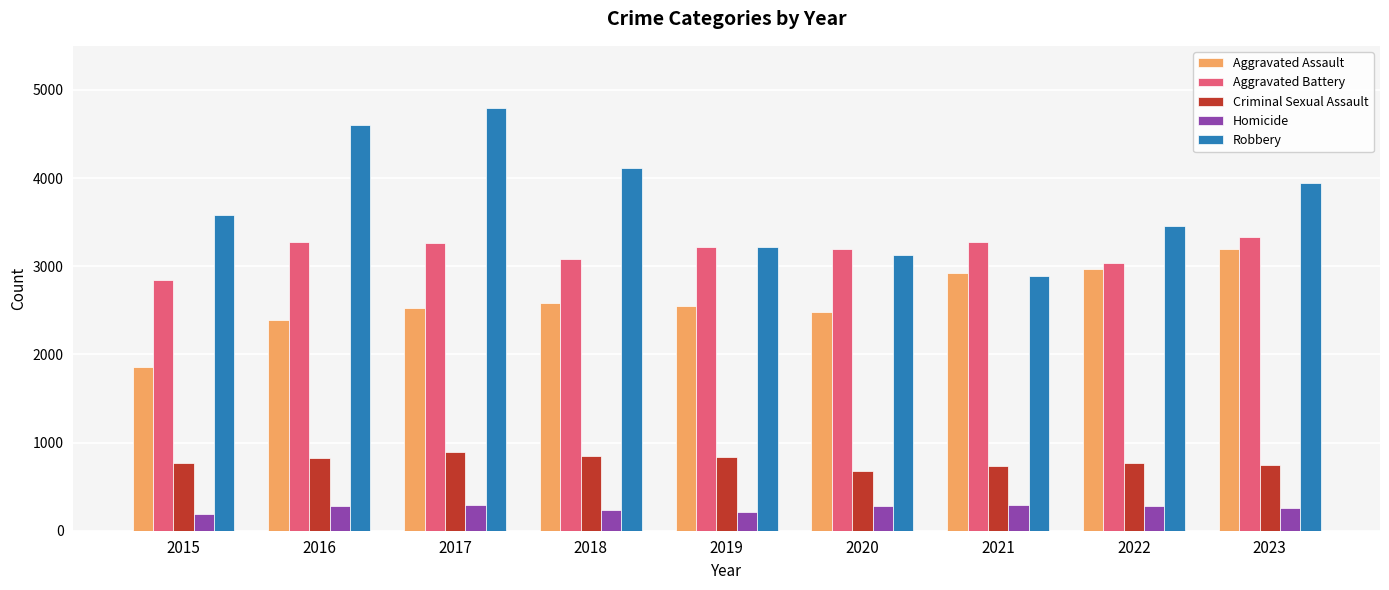

Which category has the highest value across all series?

2017